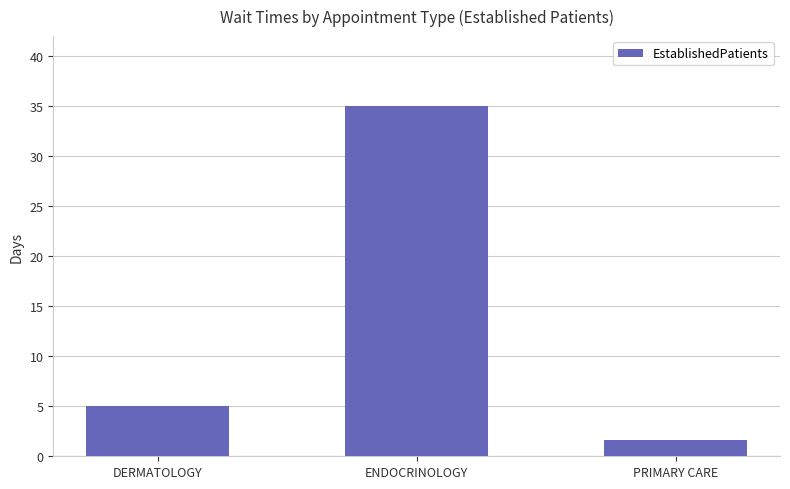

Rank the categories by value from lowest to highest.

PRIMARY CARE, DERMATOLOGY, ENDOCRINOLOGY